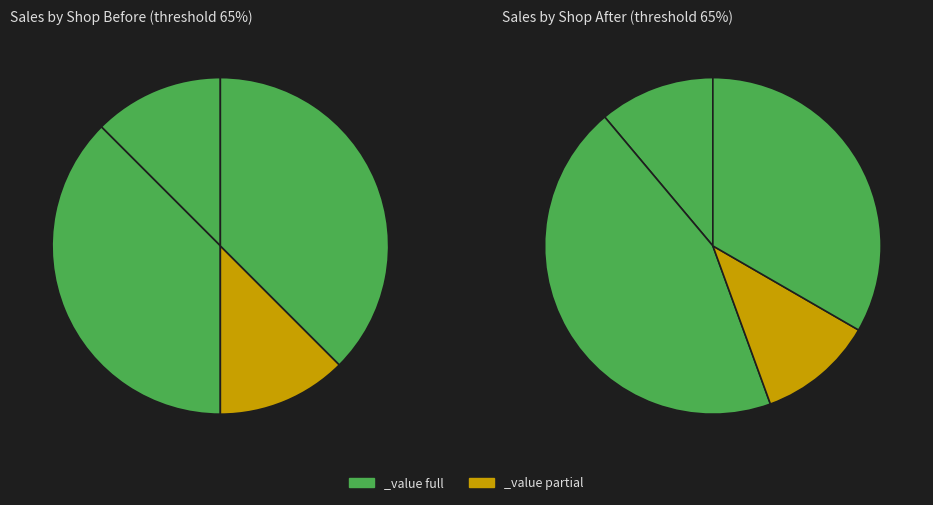

What portion of the pie excludes 1?

46.2%